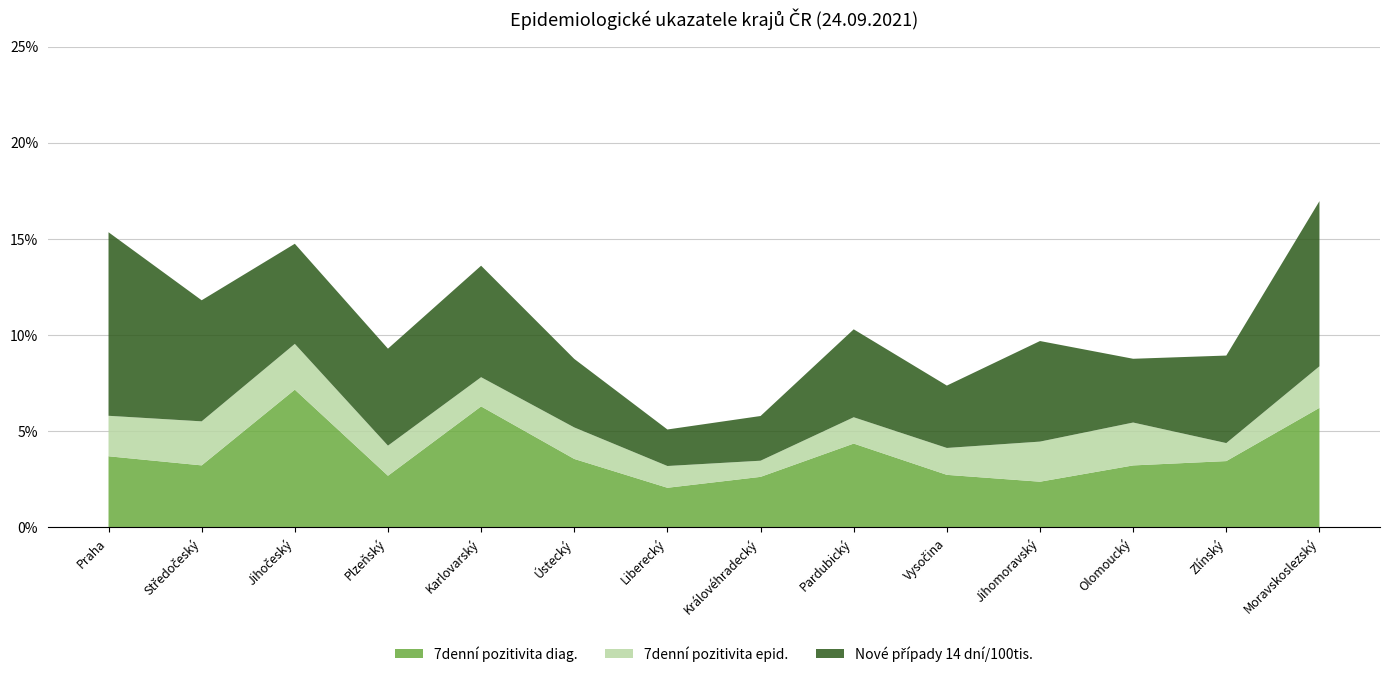

Reading left to right, extract all data points from this chart.

7denní pozitivita diag.: 0.0	0.0	0.1	0.0	0.1	0.0	0.0	0.0	0.0	0.0	0.0	0.0	0.0	0.1
7denní pozitivita epid.: 0.0	0.0	0.0	0.0	0.0	0.0	0.0	0.0	0.0	0.0	0.0	0.0	0.0	0.0
Nové případy 14 dní/100tis.: 0.1	0.1	0.1	0.1	0.1	0.0	0.0	0.0	0.0	0.0	0.1	0.0	0.0	0.1